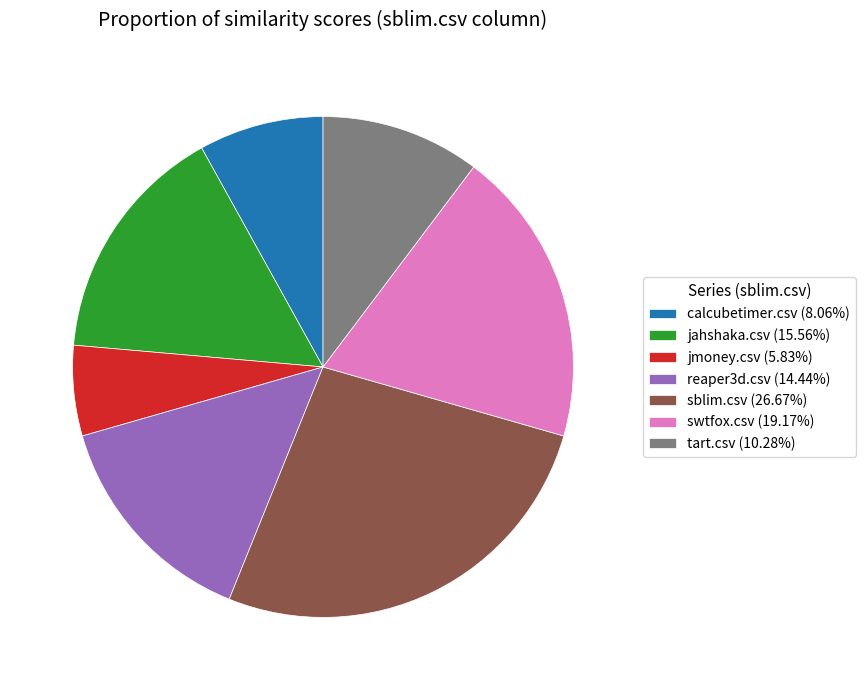

Does jahshaka.csv (15.56%) represent more than half of the total?

No